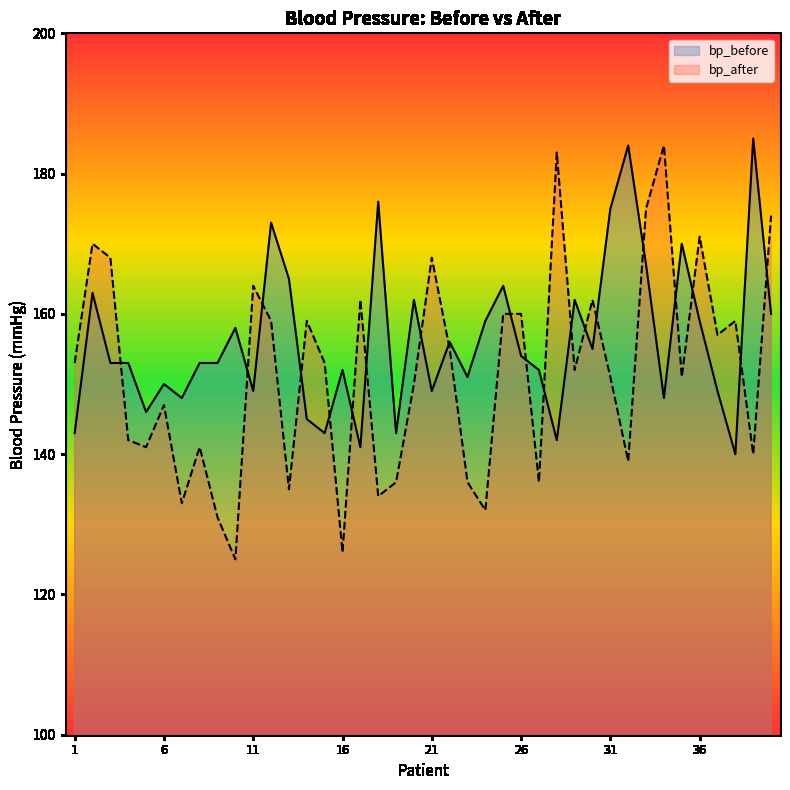

How many lines are shown in the chart?

2